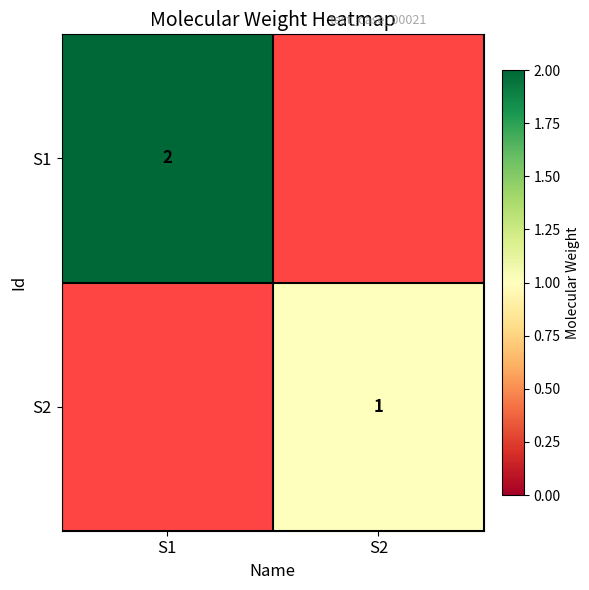

The value of S1 at S1 is 3. True or false?

False